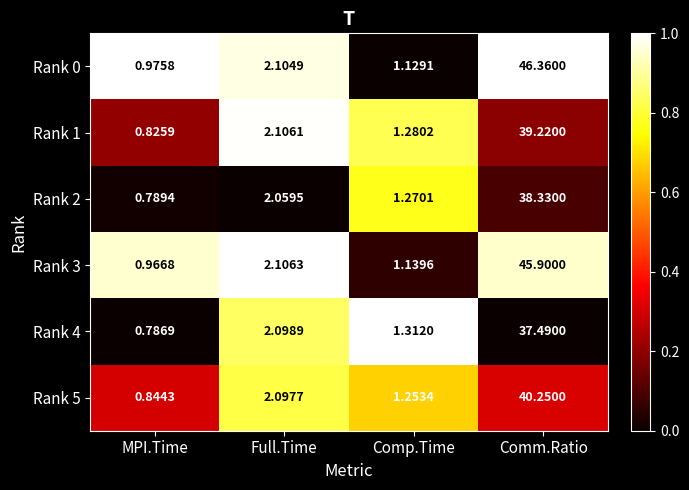

What is the difference between the highest and lowest values at MPI.Time?

0.2